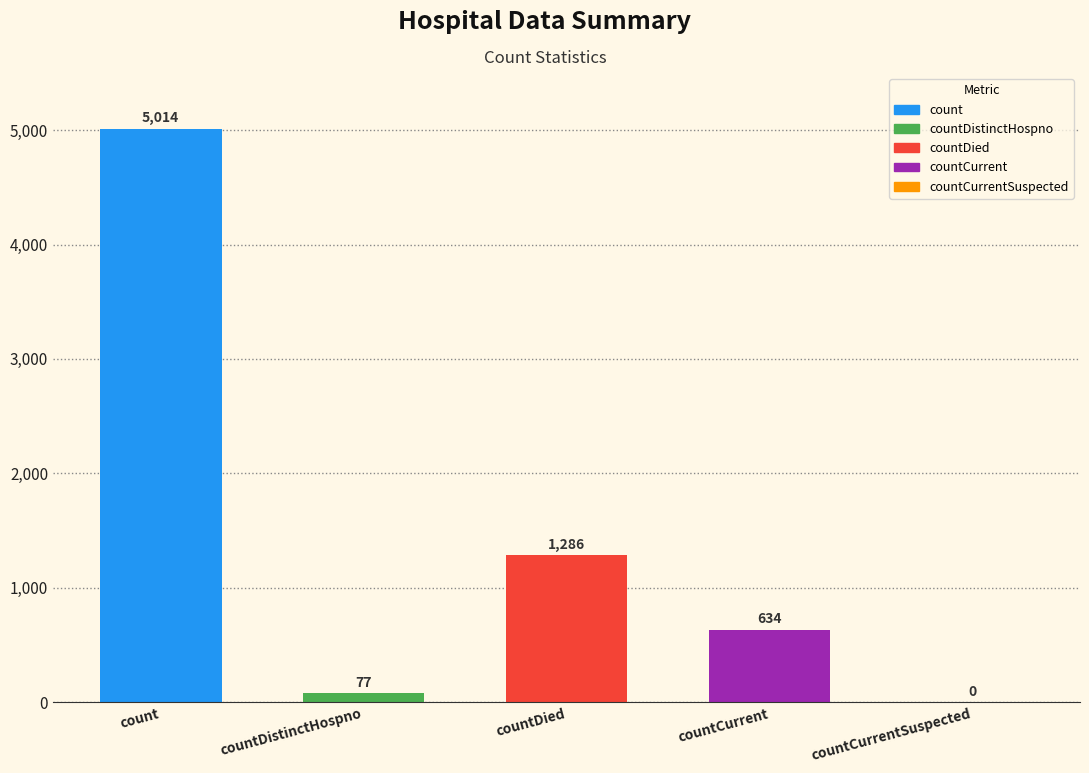

Reading left to right, what are all the values shown in this chart?

count=5014	countDistinctHospno=77	countDied=1286	countCurrent=634	countCurrentSuspected=0